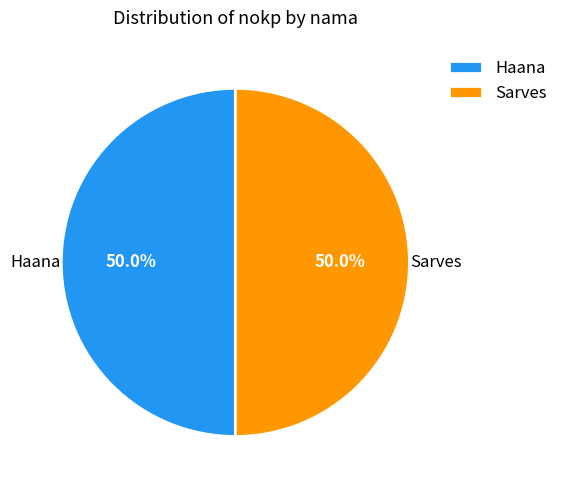

Combined, do Haana and Sarves account for over 50%?

Yes